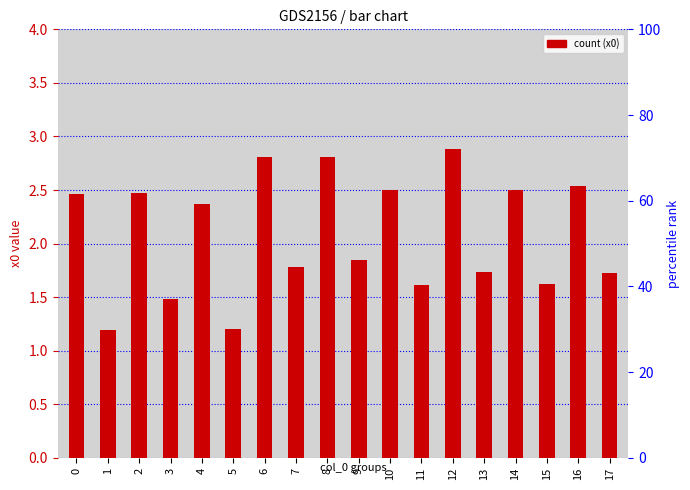

What is the value of the 15th bar from the left?

2.5